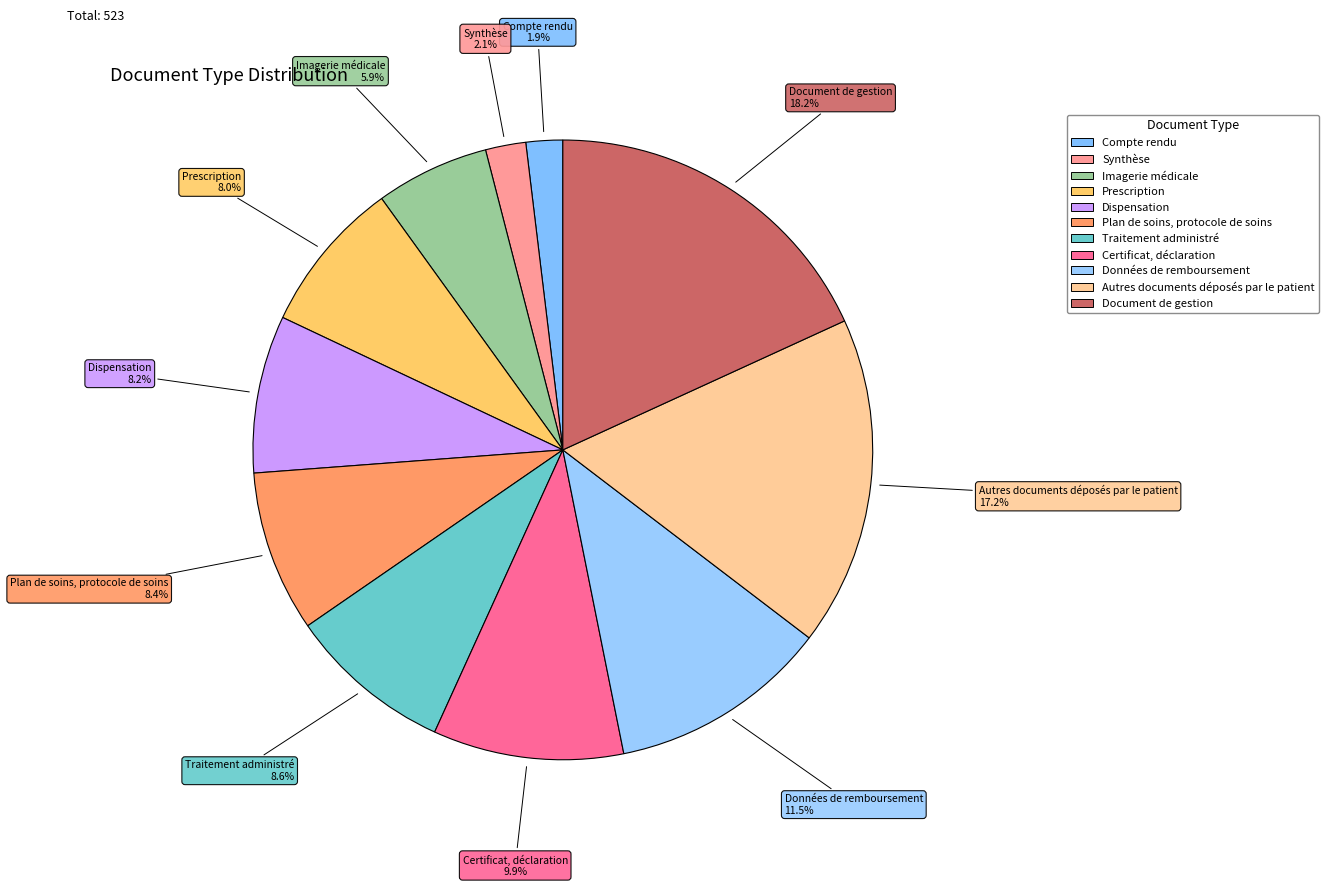

Count the number of slices in the pie.

11